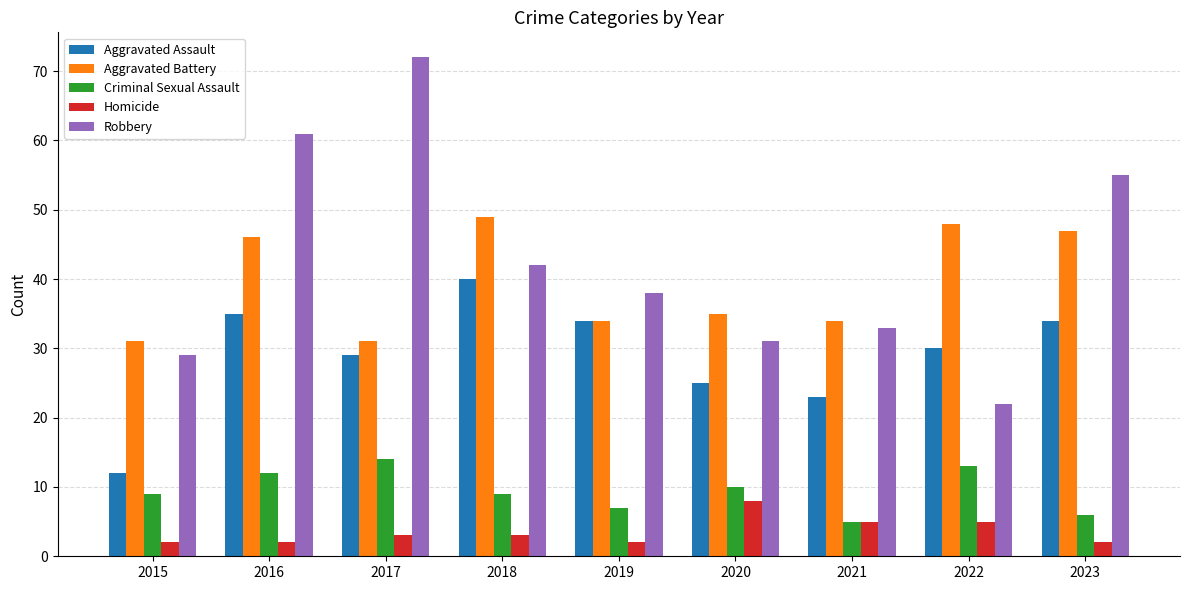

What is the difference between the Aggravated Battery values at 2015 and 2018?

18